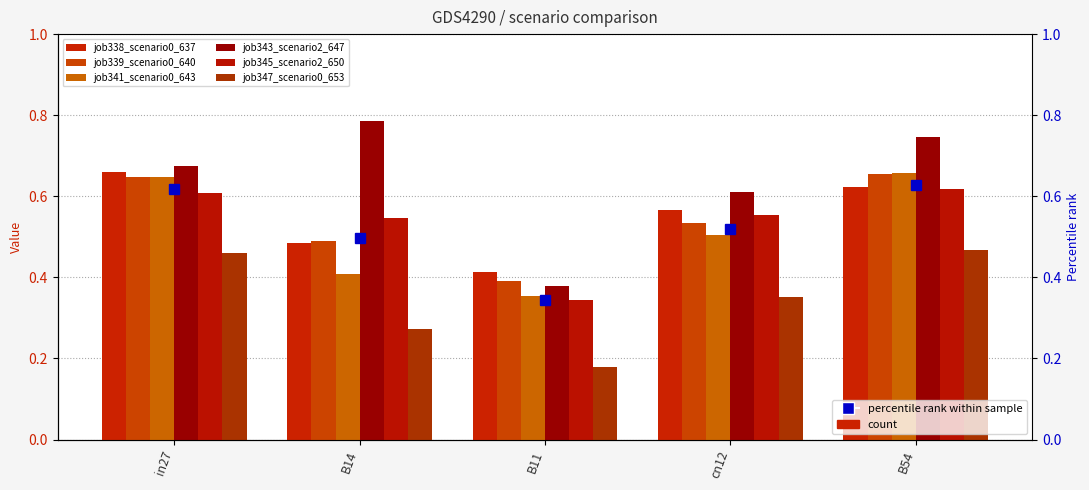

Reading right to left, transcribe all the data shown in this chart.

job338_scenario0_637: 0.6	0.6	0.4	0.5	0.7
job339_scenario0_640: 0.7	0.5	0.4	0.5	0.6
job341_scenario0_643: 0.7	0.5	0.4	0.4	0.6
job343_scenario2_647: 0.7	0.6	0.4	0.8	0.7
job345_scenario2_650: 0.6	0.6	0.3	0.5	0.6
job347_scenario0_653: 0.5	0.4	0.2	0.3	0.5